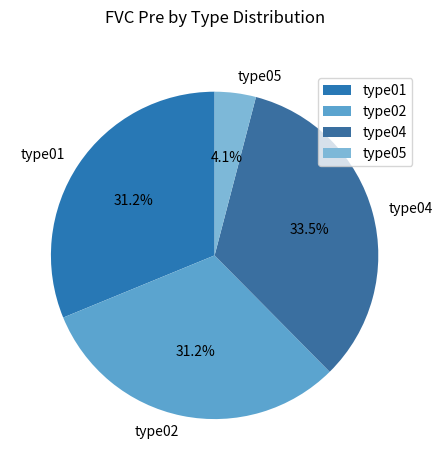

To the nearest percent, what is the difference between the largest and smallest slice percentages?

29%